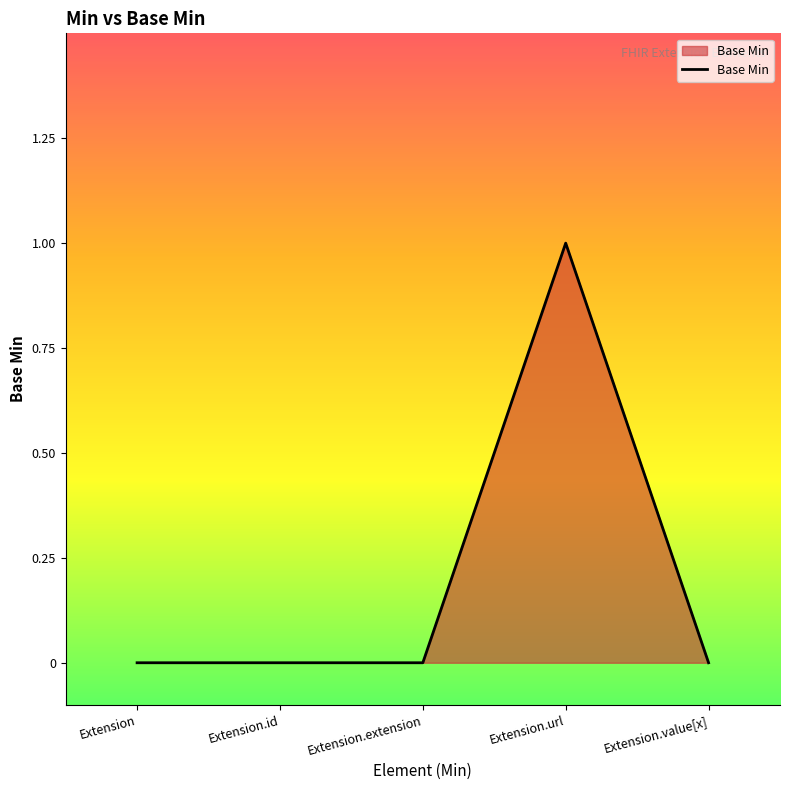

The value at Extension.value[x] is 0. True or false?

True